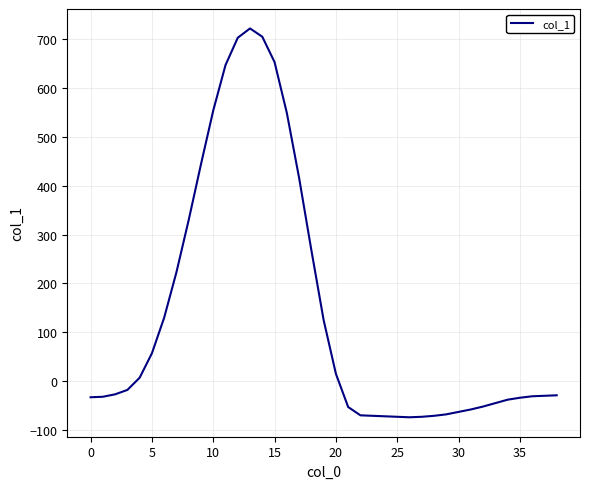

What is the smallest value displayed?

-74